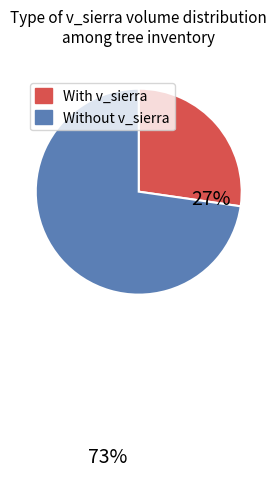

Is there any slice that represents more than half of the pie?

Yes